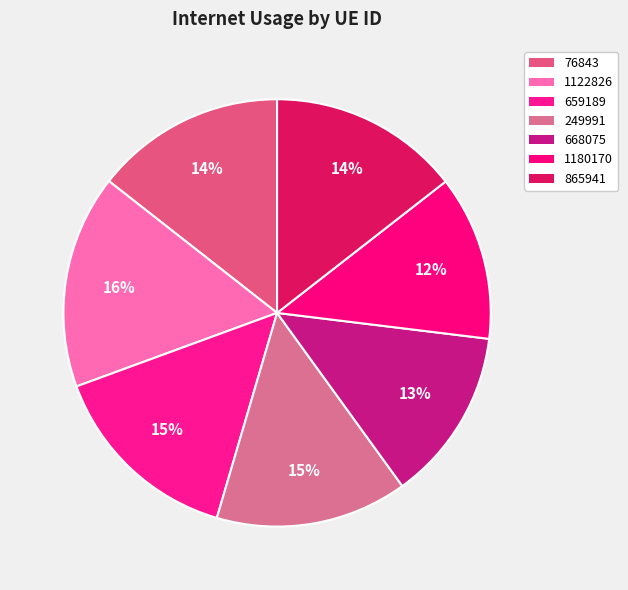

How many slices are in this pie chart?

7